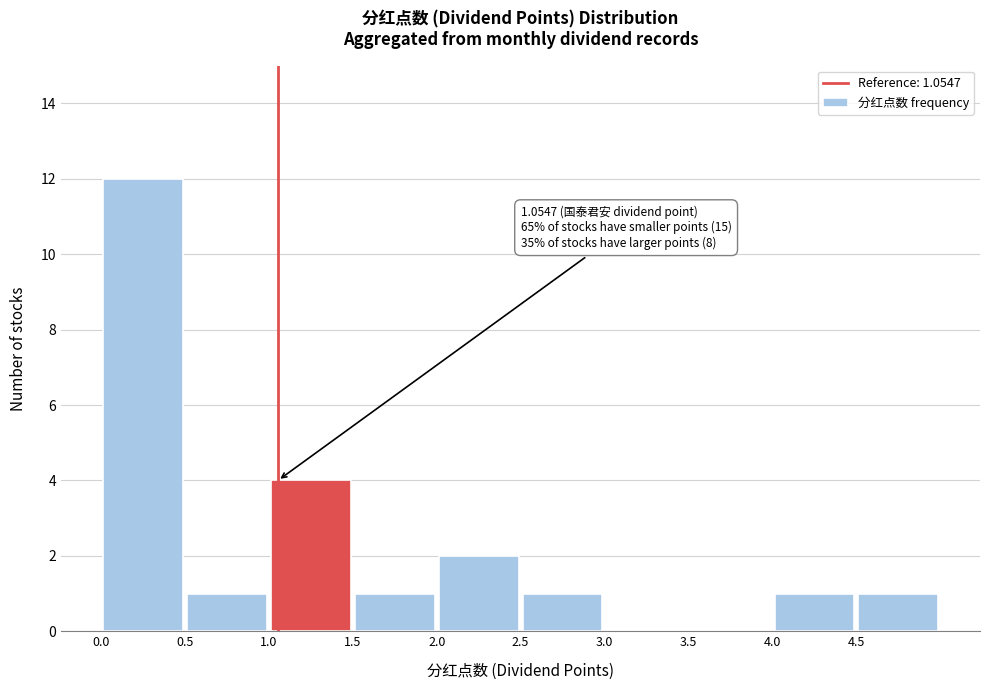

Which range on the x-axis has the tallest bar?

0.0 to 0.5